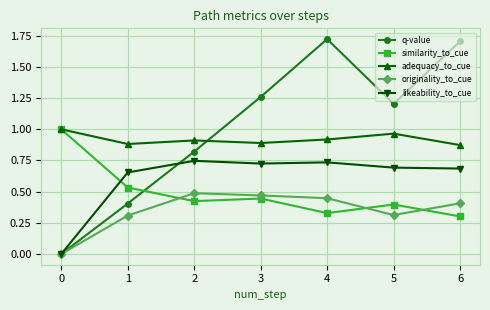

Does the chart display data point markers on the line(s)?

Yes